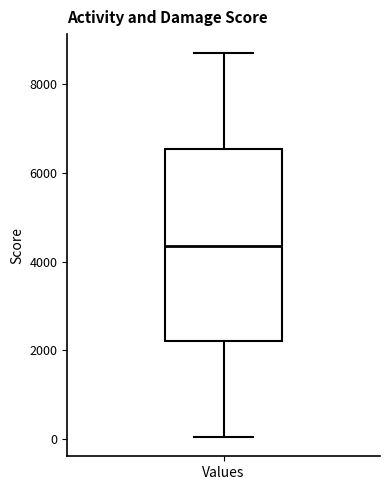

Read this box plot against the y-axis: the position of the median line, the range covered by the box, and the ends of both whiskers. The values are not printed on the chart, so give them approximately, as read against the axis.

median 4400, box 2200 to 6600, whiskers 0 to 8800